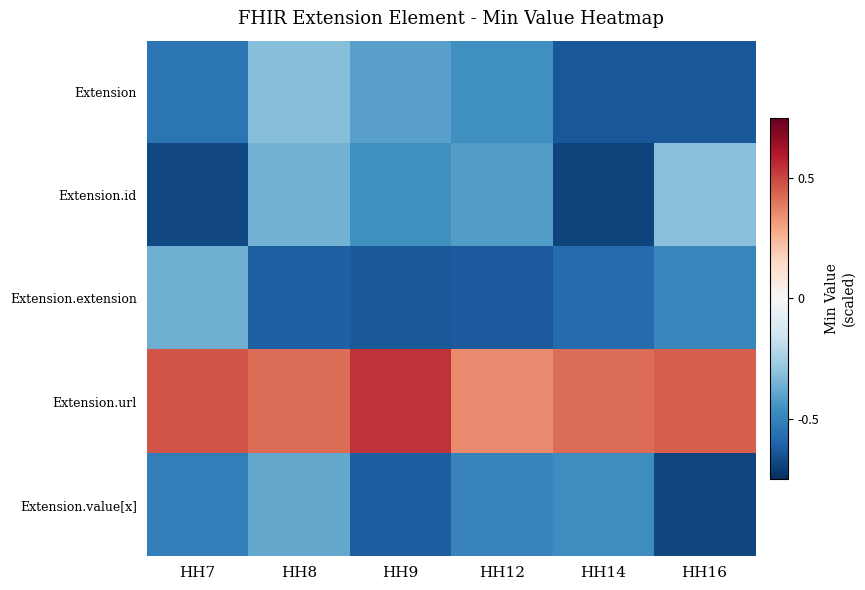

What is the minimum value for Extension.id?

-0.7